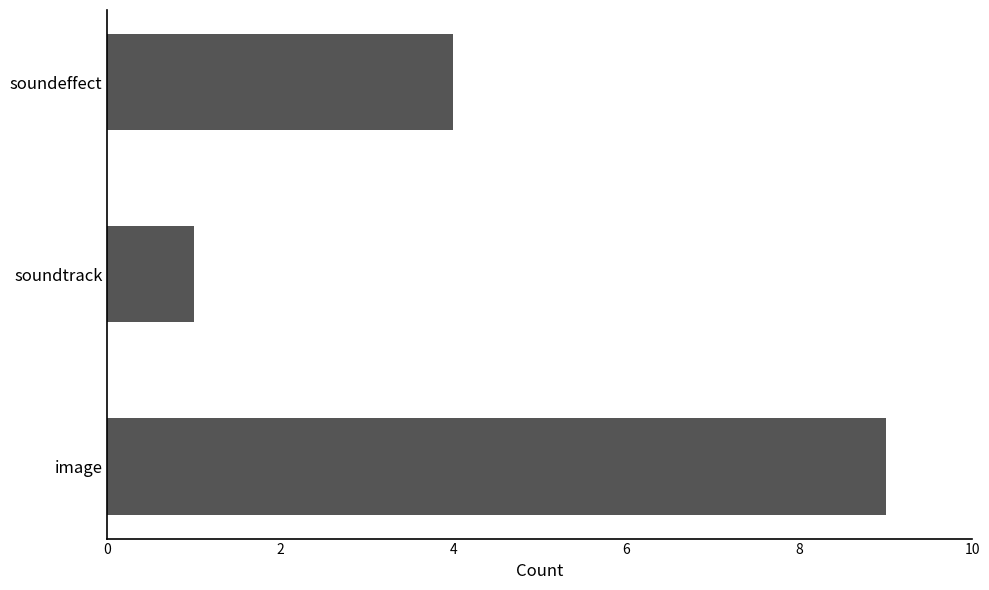

At which label is the value closest to 5?

soundeffect